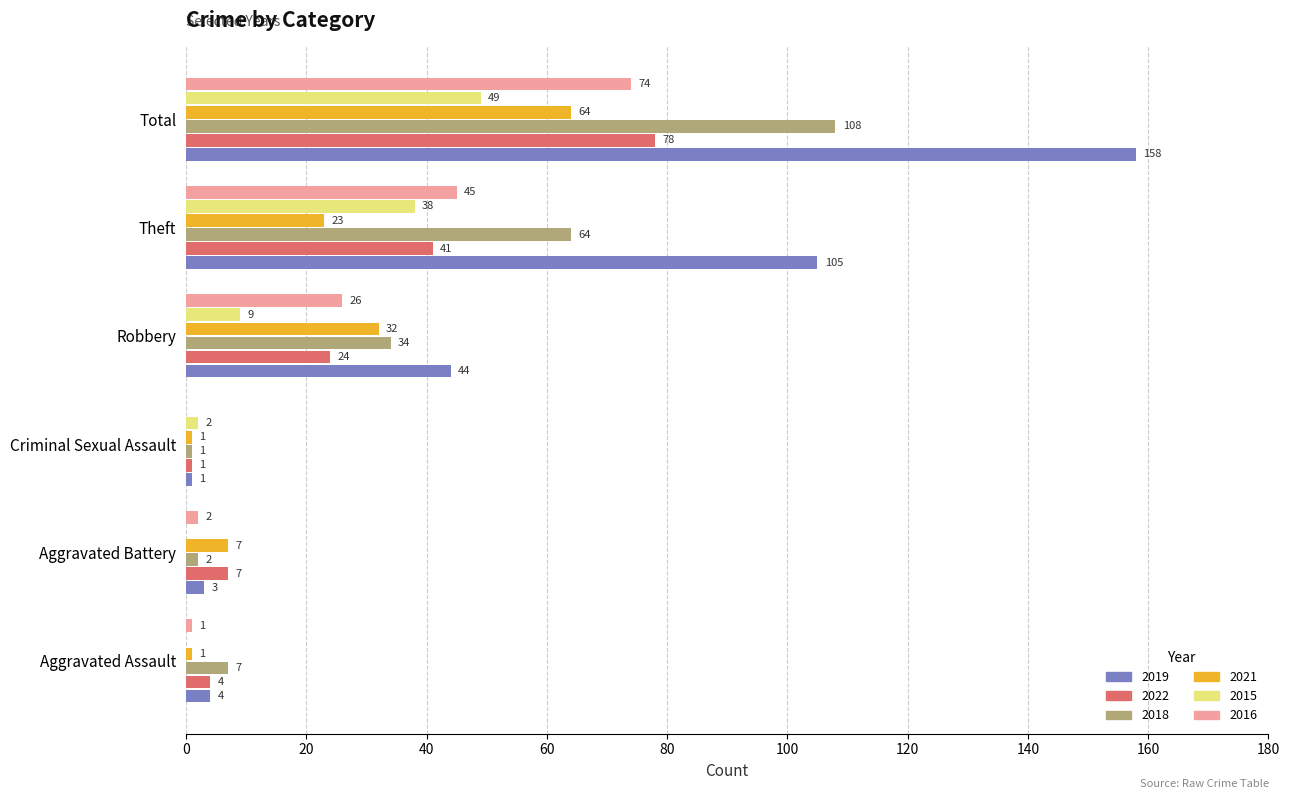

What is the total value across all series at Aggravated Assault?

17